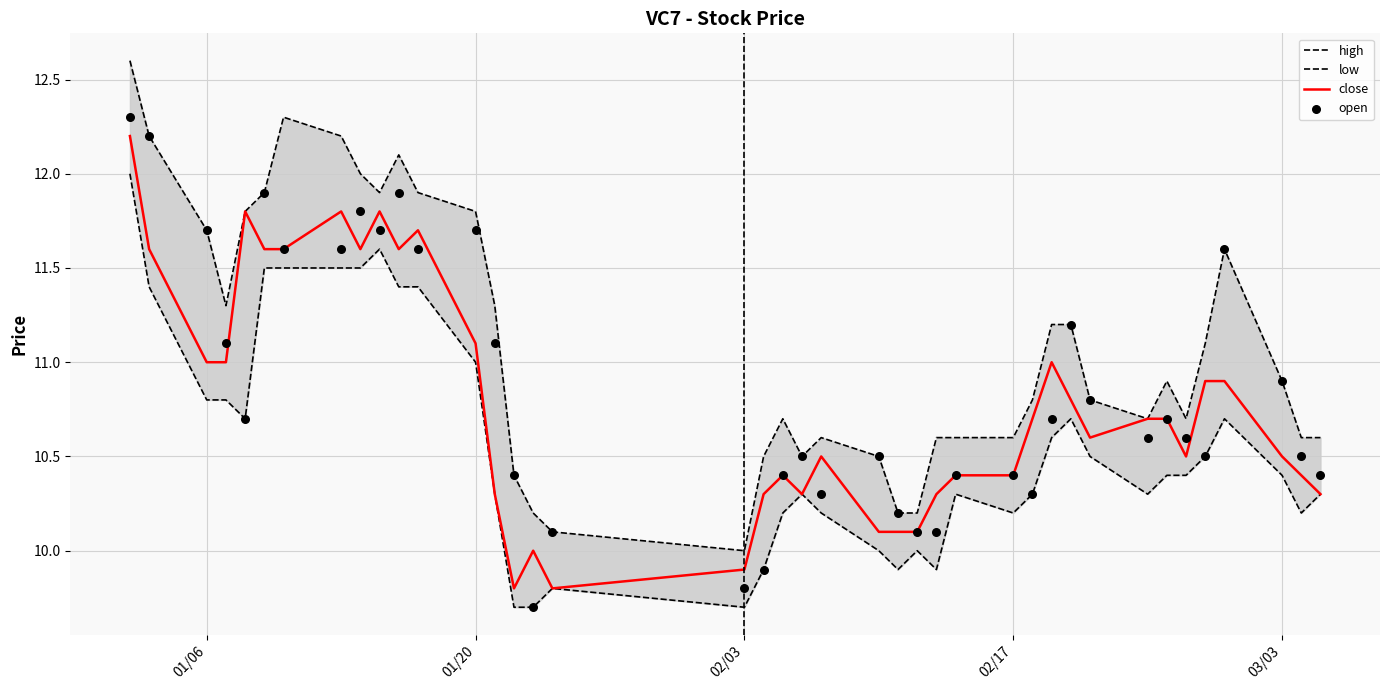

Which series reaches the maximum Y coordinate?

high